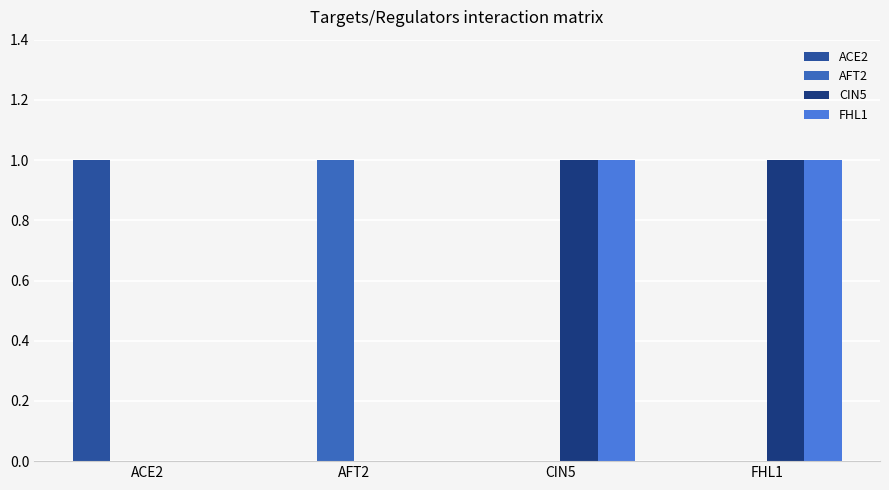

Between CIN5 and FHL1, which series saw the biggest shift?

ACE2